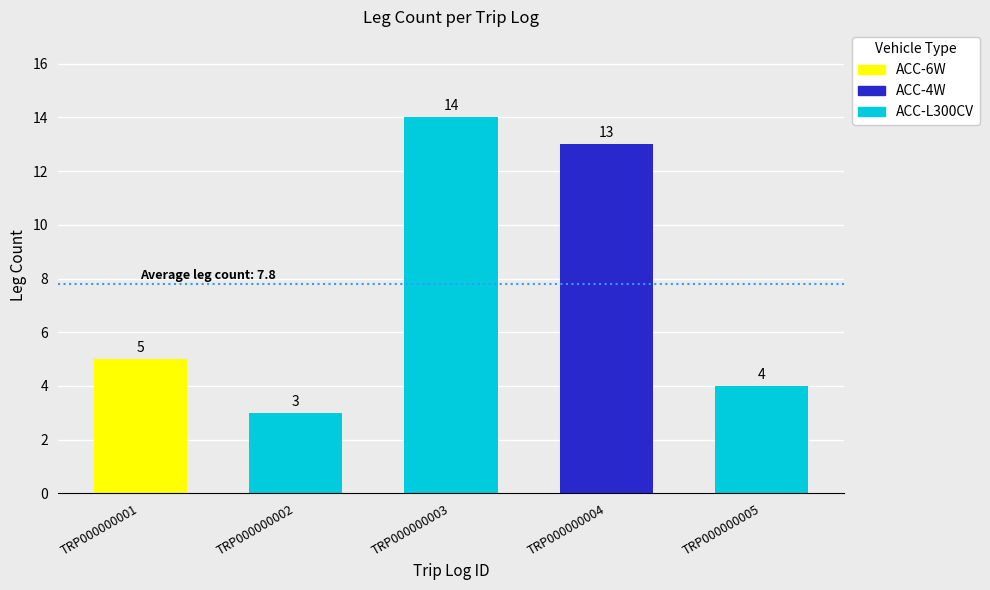

How many bars are there in total?

5